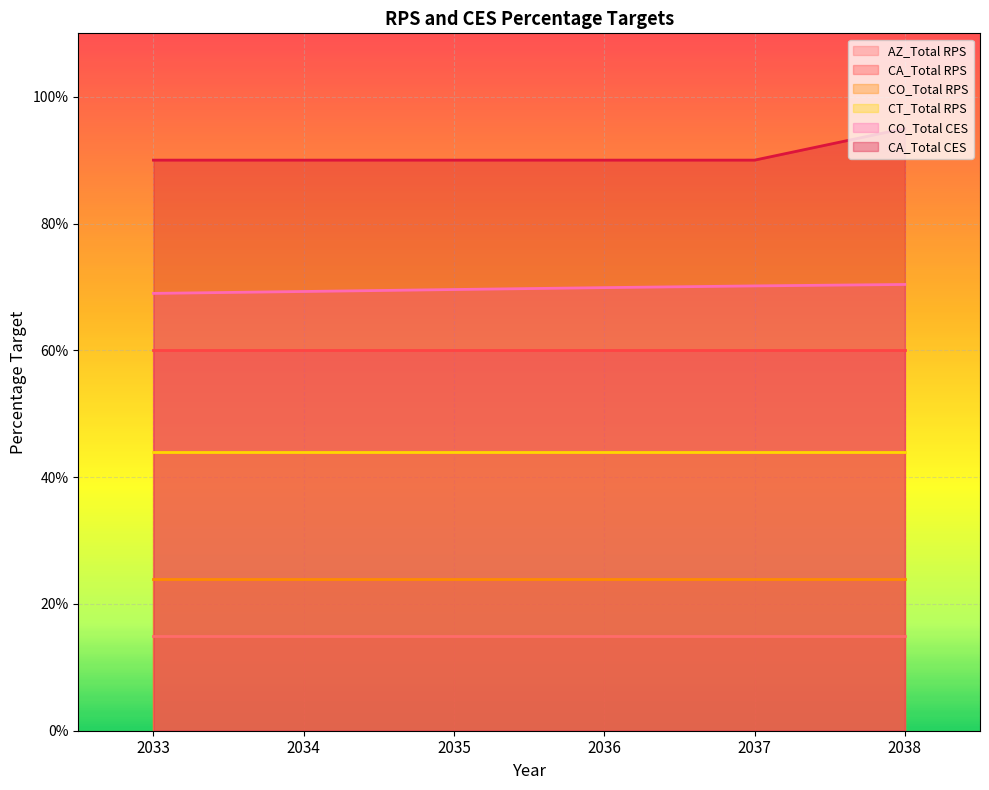

True or false: CA_Total RPS has a value of 0.9 at 2034.

False